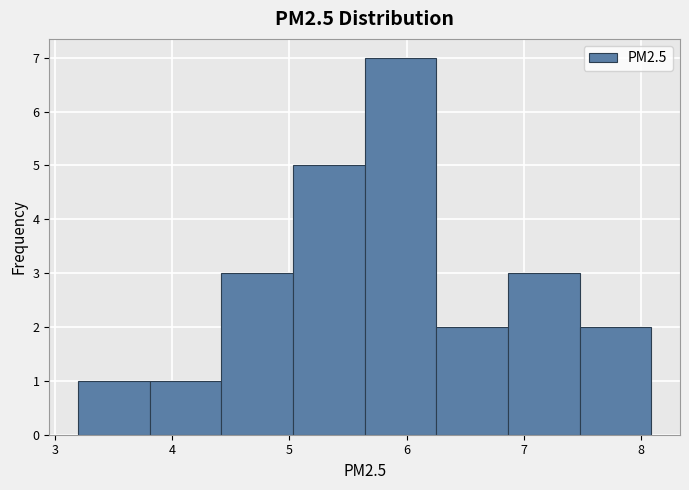

Reading left to right, list every bar in this chart as the range it spans on the x-axis followed by its height. Neither the bar edges nor the heights are printed on the chart, so give them approximately, as read against the axes.

3.2 to 3.8: 1
3.8 to 4.4: 1
4.4 to 5.0: 3
5.0 to 5.6: 5
5.6 to 6.3: 7
6.3 to 6.9: 2
6.9 to 7.5: 3
7.5 to 8.1: 2